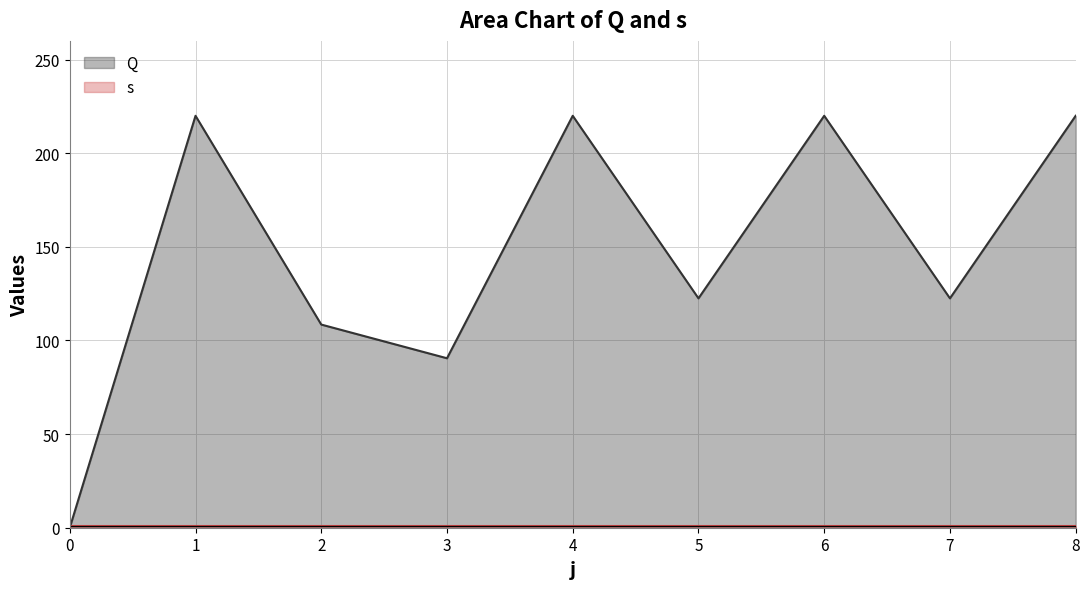

Reading left to right, what are all the values shown in this chart?

0.0	220.0	108.5	90.5	220.0	122.5	220.0	122.5	220.0